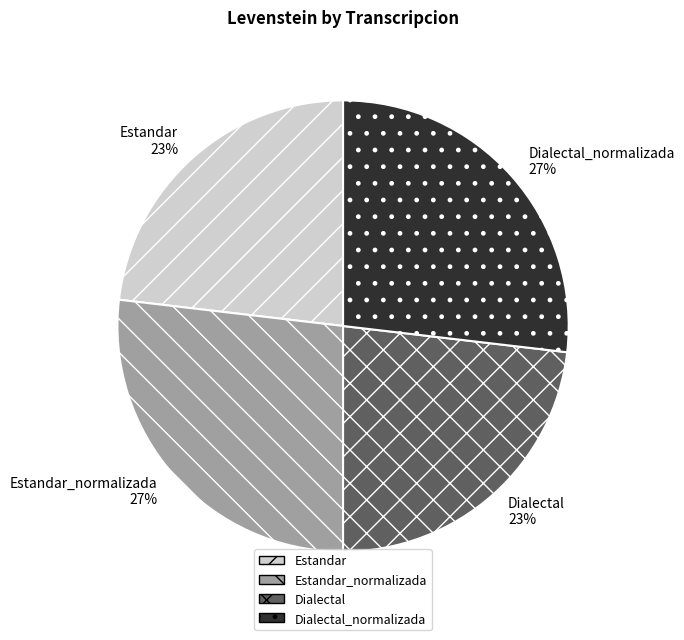

To the nearest percent, what is the difference between the largest and smallest slice percentages?

4%